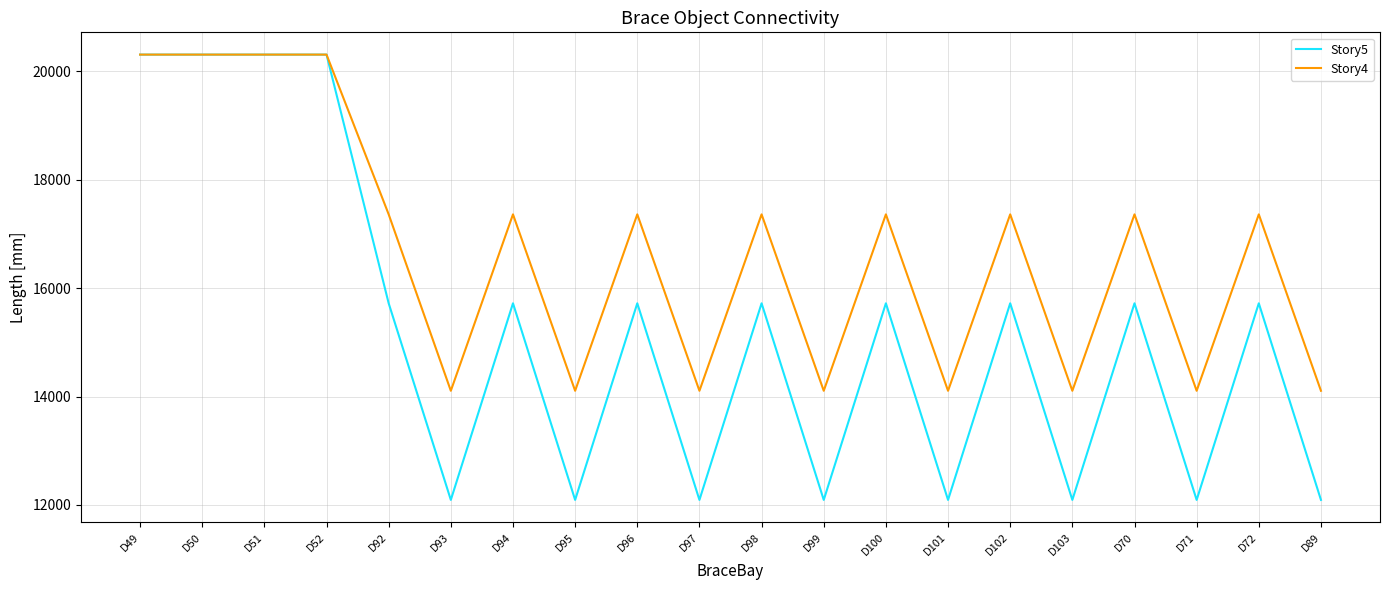

In Story4, how many points are higher than both neighbors (excluding endpoints)?

8